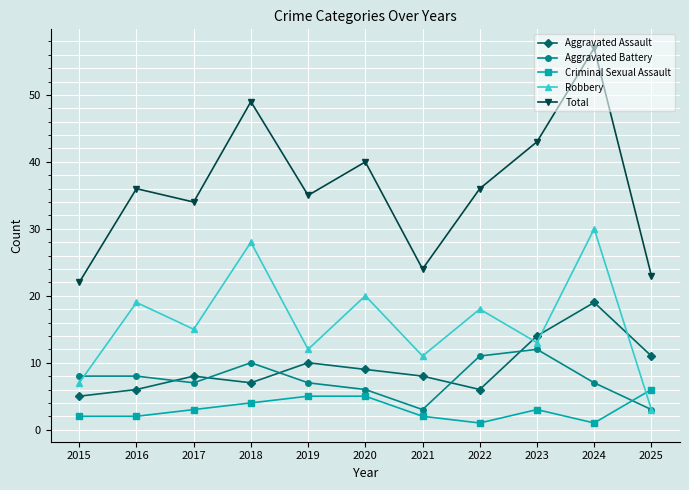

Where is the first local minimum for Total?

2017